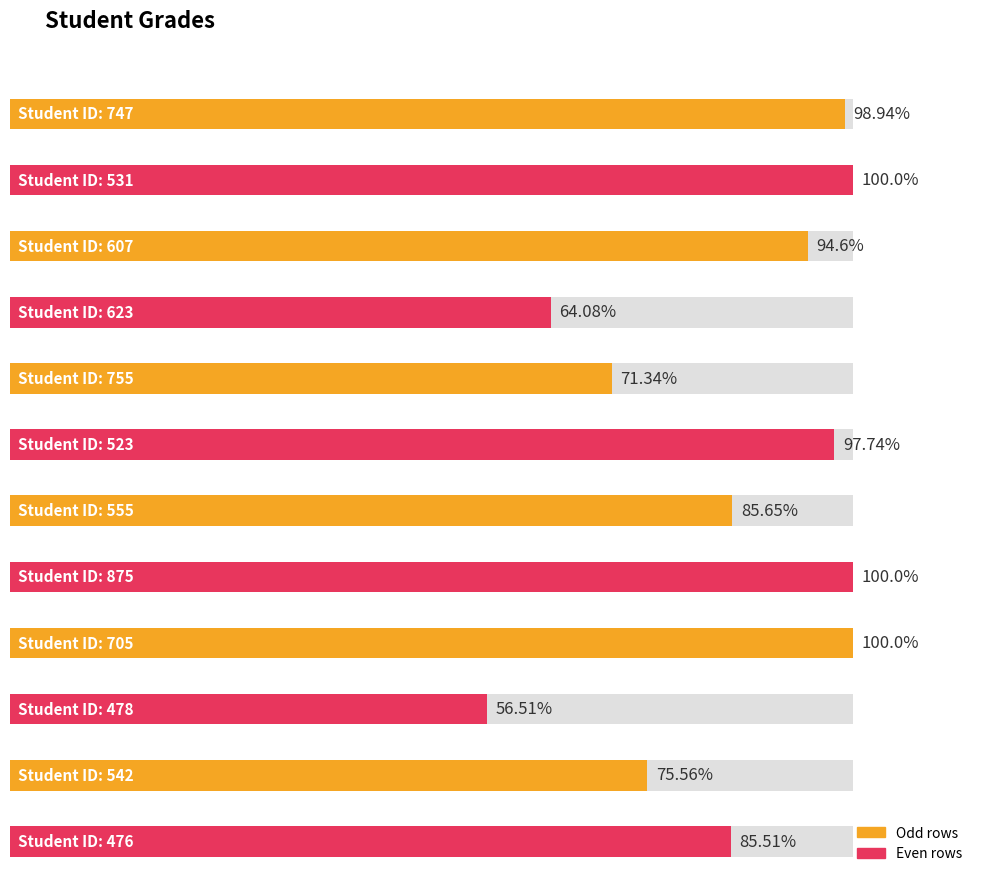

What is the label of the 3rd bar from the left?

607